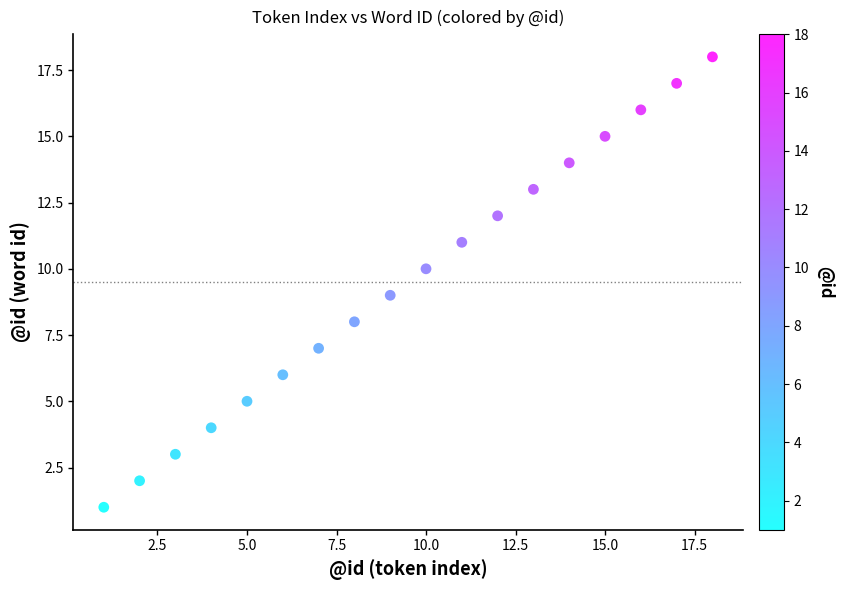

What is the range of X values (max minus min)?

17